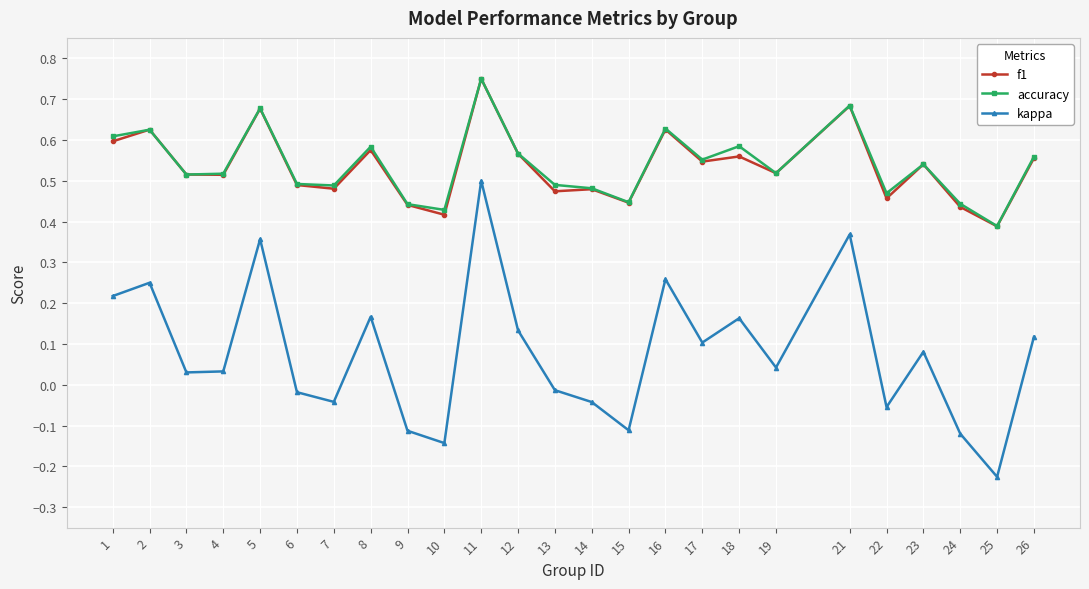

Count the f1 values in the range 0 to 1.

25